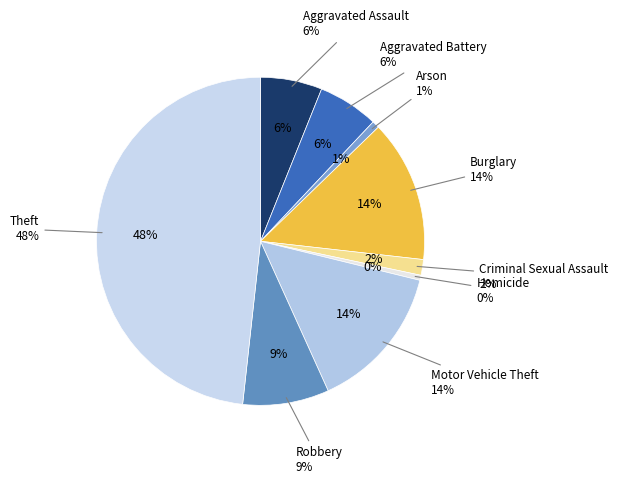

What is the smallest slice in the pie chart?

Homicide